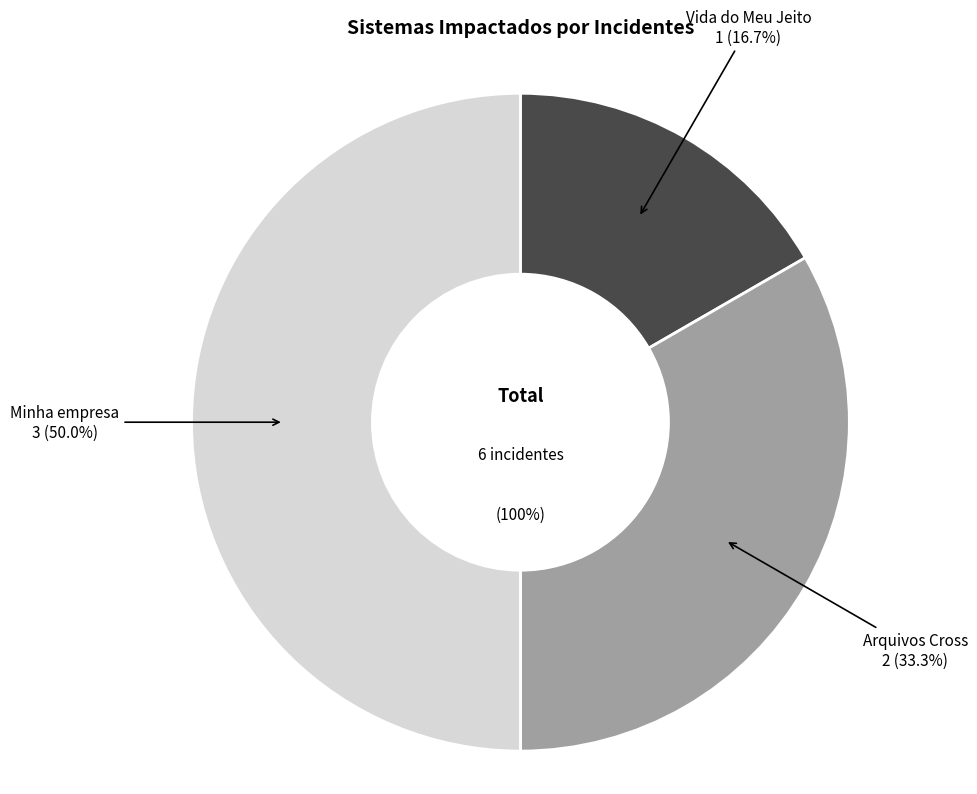

Do Arquivos Cross and Vida do Meu Jeito together represent more than half of the pie?

No